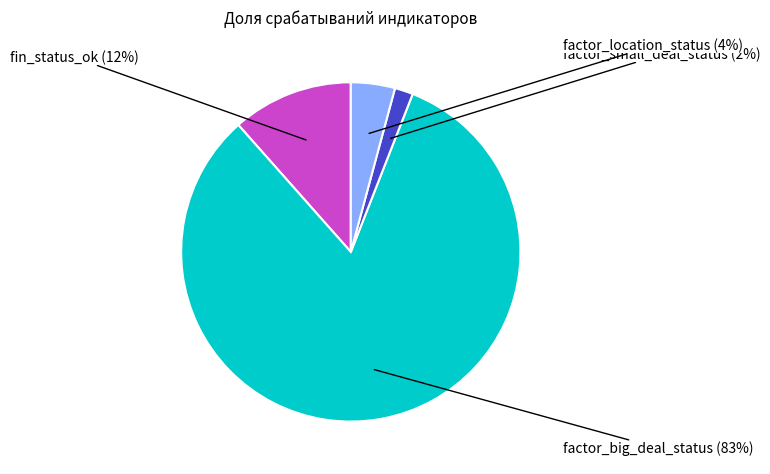

How many slices are in this pie chart?

4